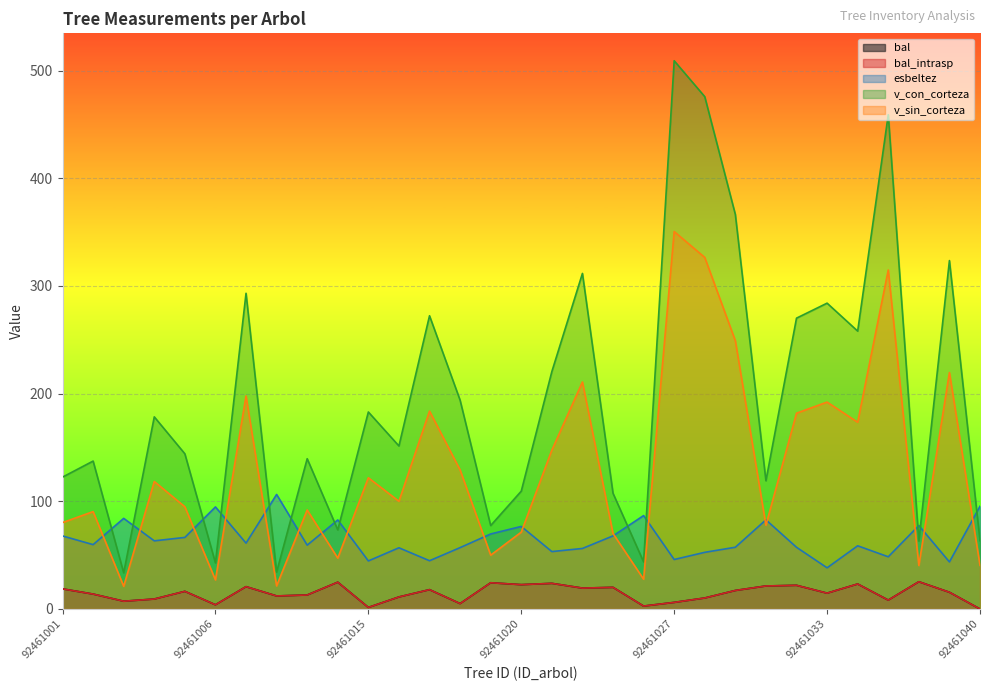

Is the value of bal at 92461022 greater than the value of esbeltez at 92461013?

No